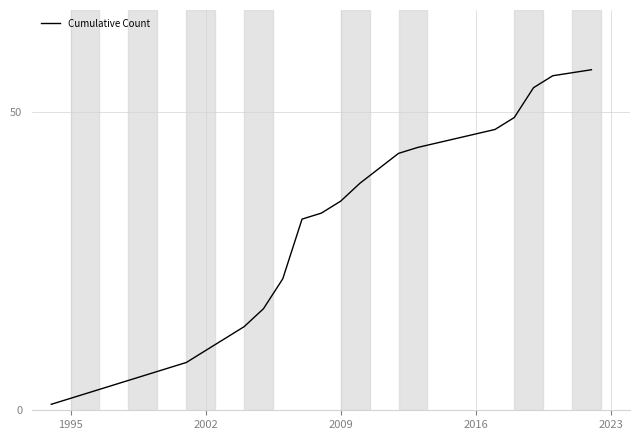

True or false: the data has more than 2 interior local peaks.

False